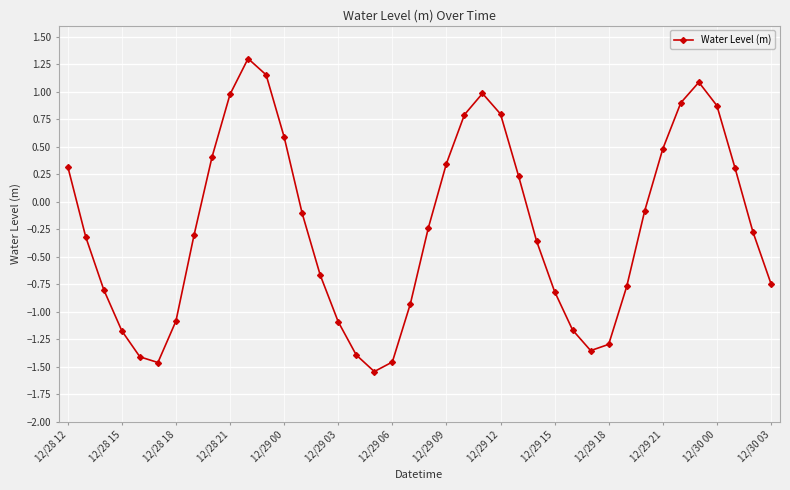

What is the maximum value shown in the chart?

1.3